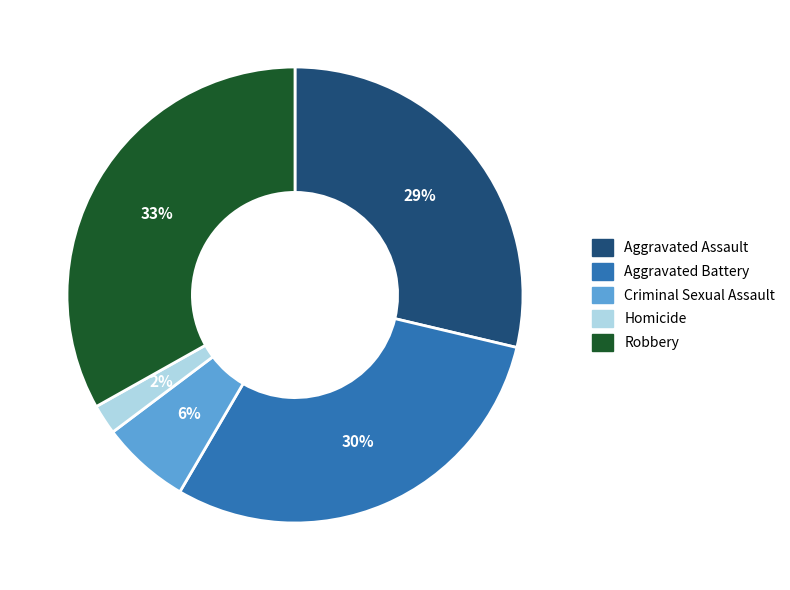

What percentage is the Aggravated Battery slice, to the nearest percent?

30%